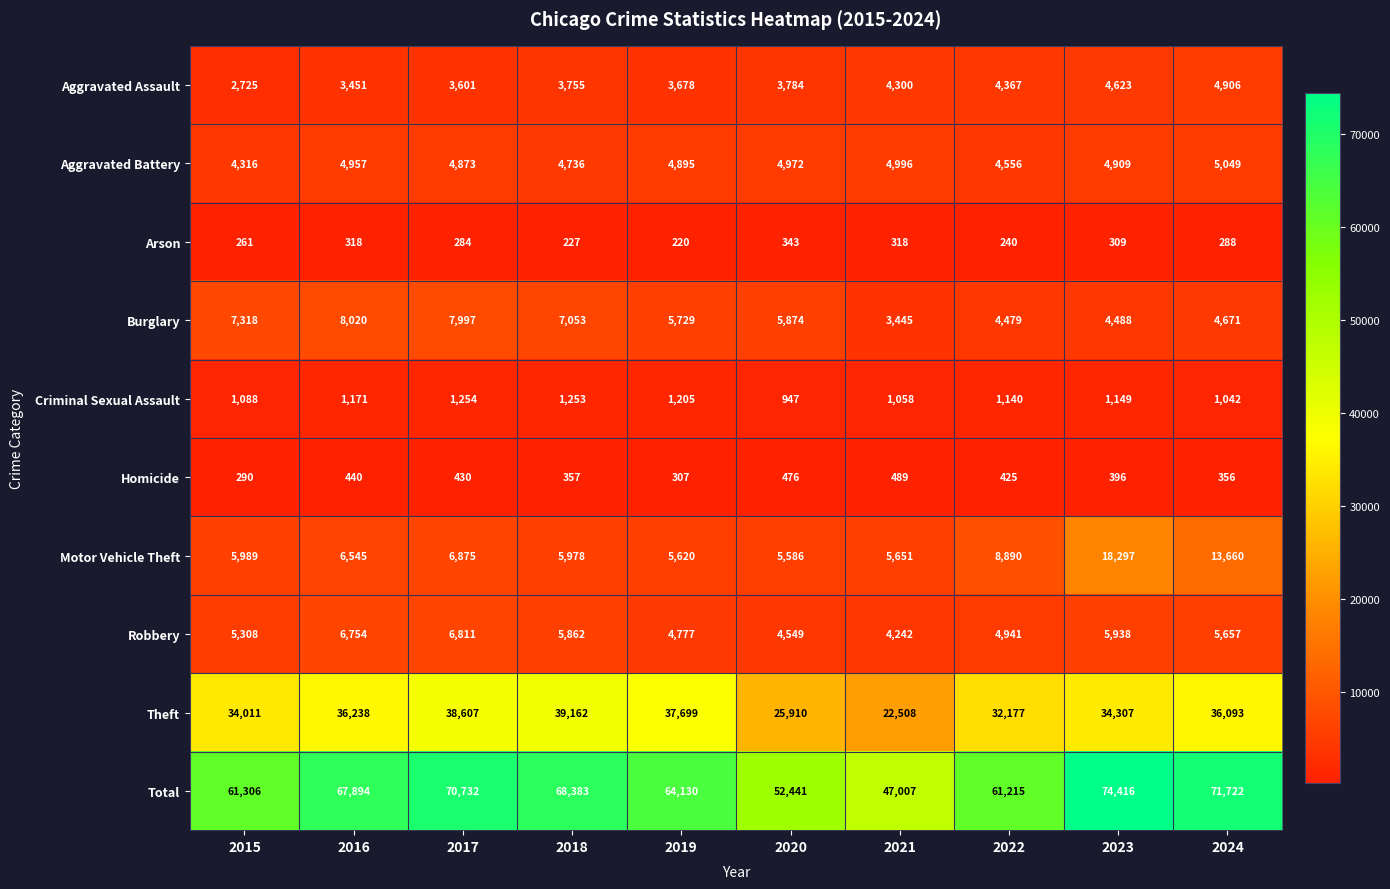

At which label does Theft reach its minimum?

2021